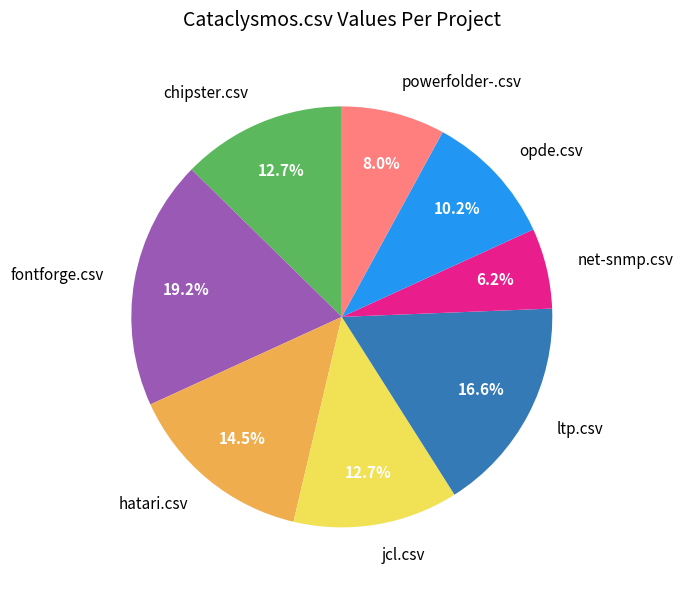

How much of the chart is everything except hatari.csv?

85.5%